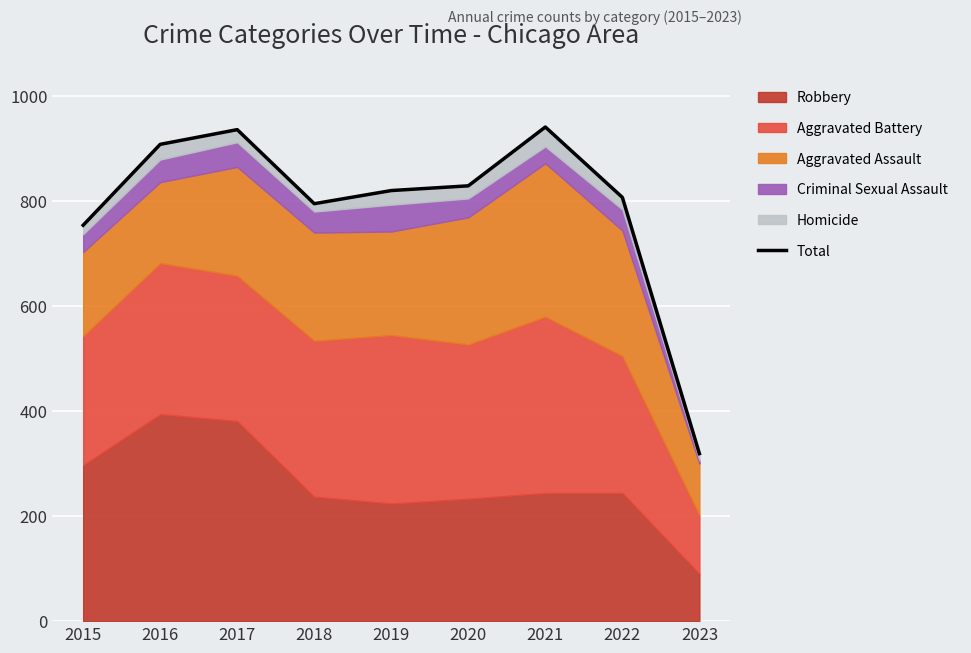

At which label is the value closest to 630?

2015